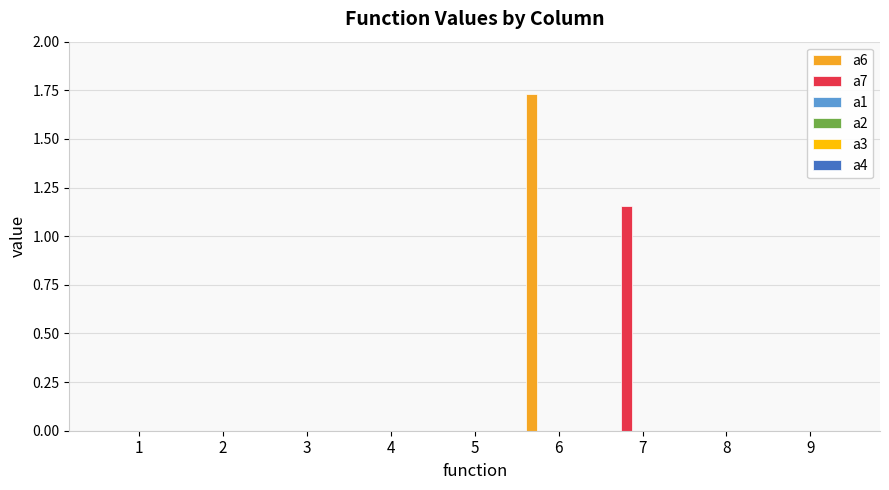

How many groups of bars are there?

9